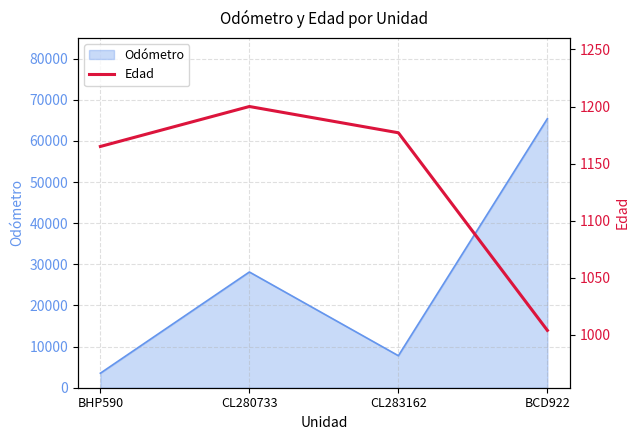

Where does the data first go above 1177?

CL280733